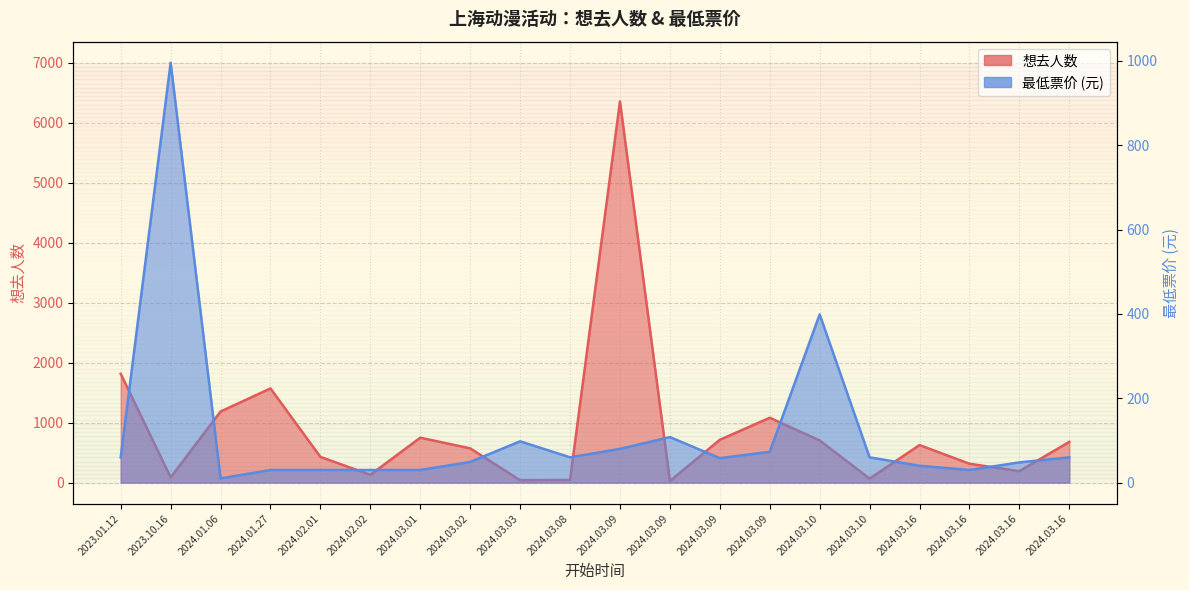

Is the value of 想去人数 at 2024.03.09 greater than the value of 最低票价 at 2024.03.01?

Yes